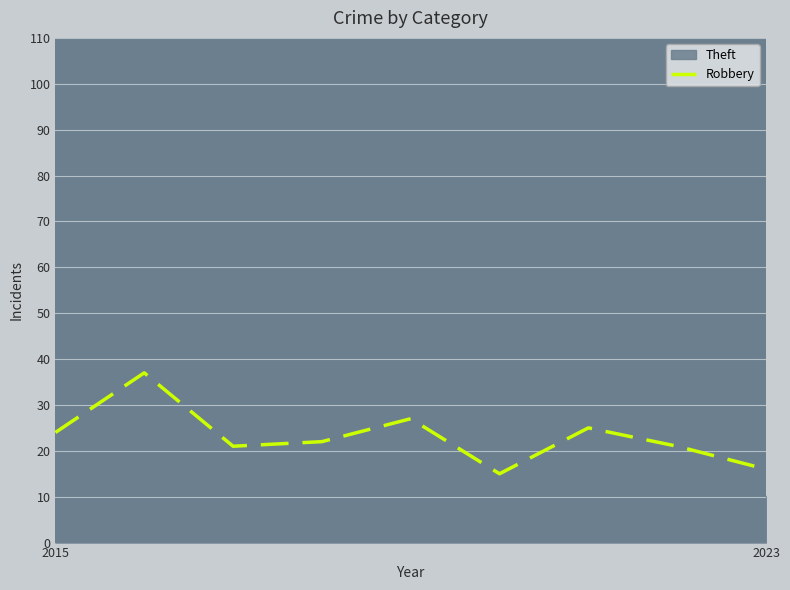

Count the number of data series in this chart.

1